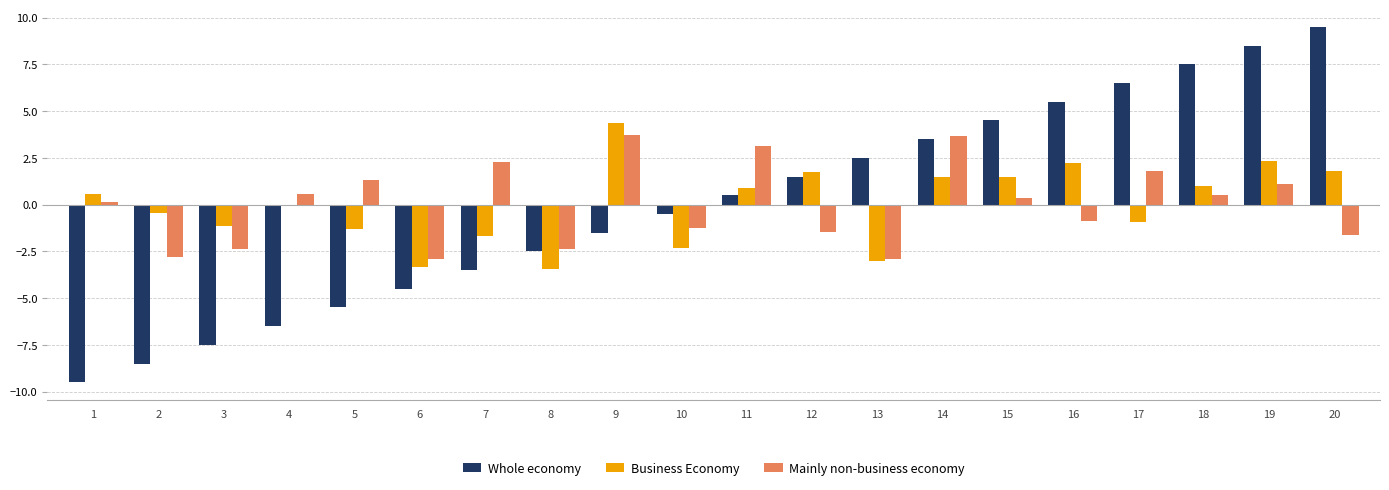

What is the value of the Mainly non-business economy bar at the 15th from the left?

0.3